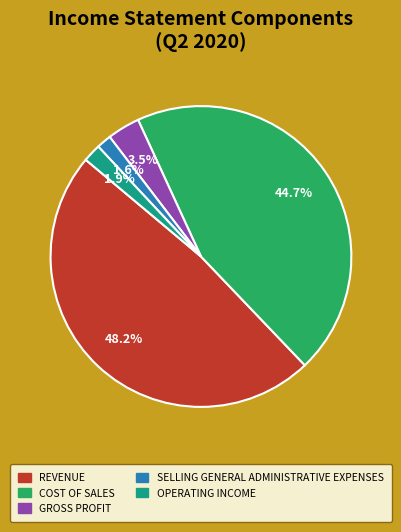

Is there any slice that represents more than half of the pie?

No